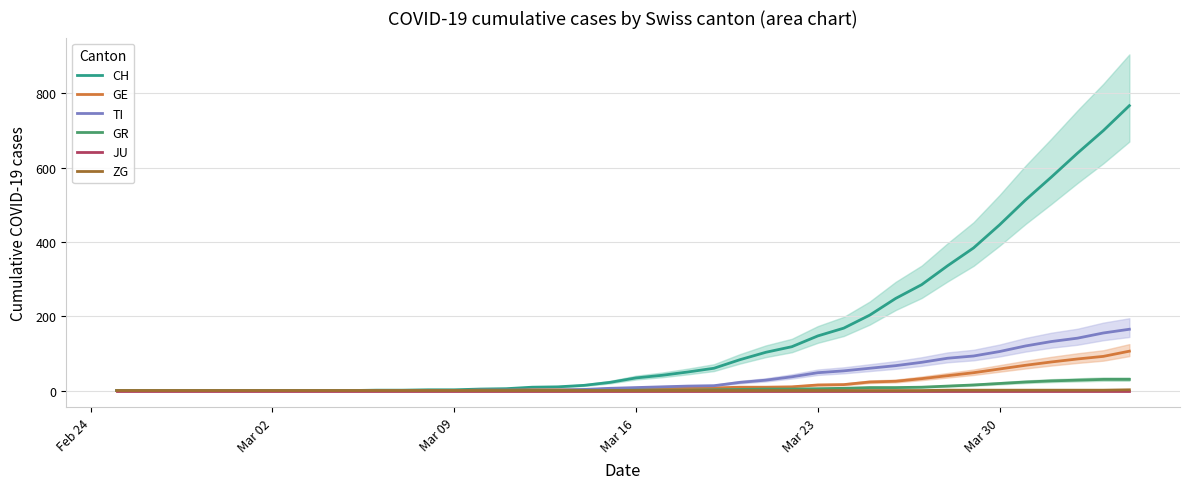

List the series in order of their peak value, lowest first.

JU, ZG, GR, GE, TI, CH